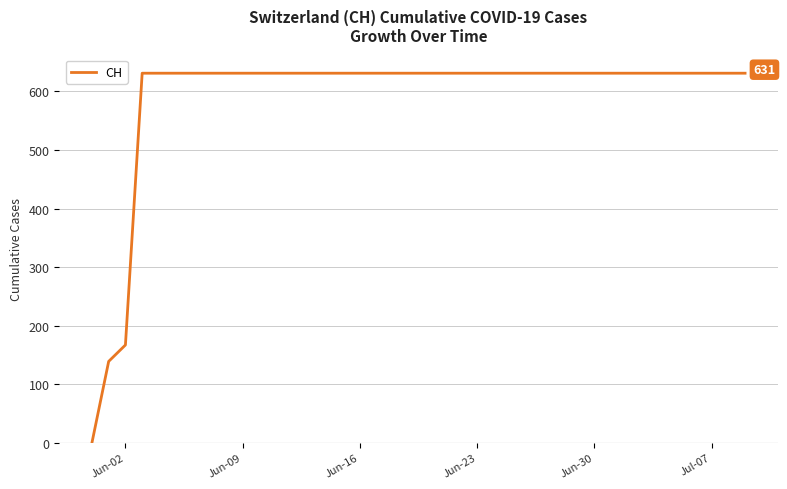

What is the difference between the maximum and minimum values?

631